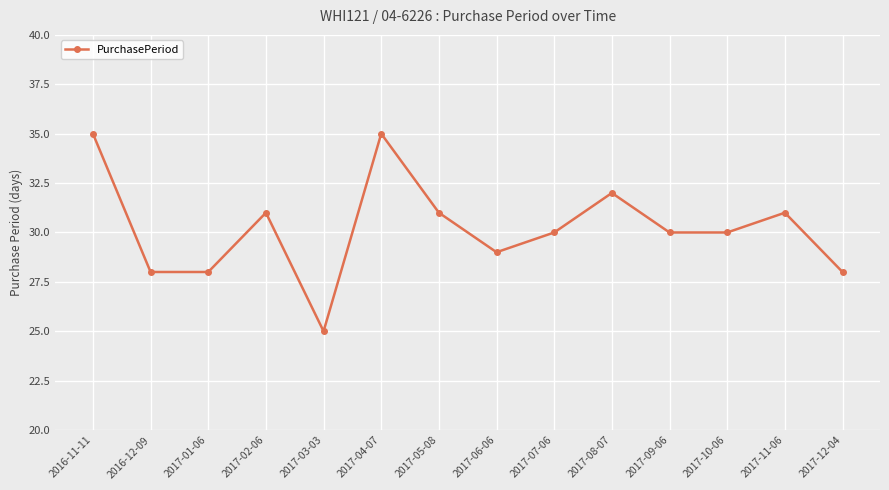

Which has a higher value, 2017-12-04 or 2017-09-06?

2017-09-06